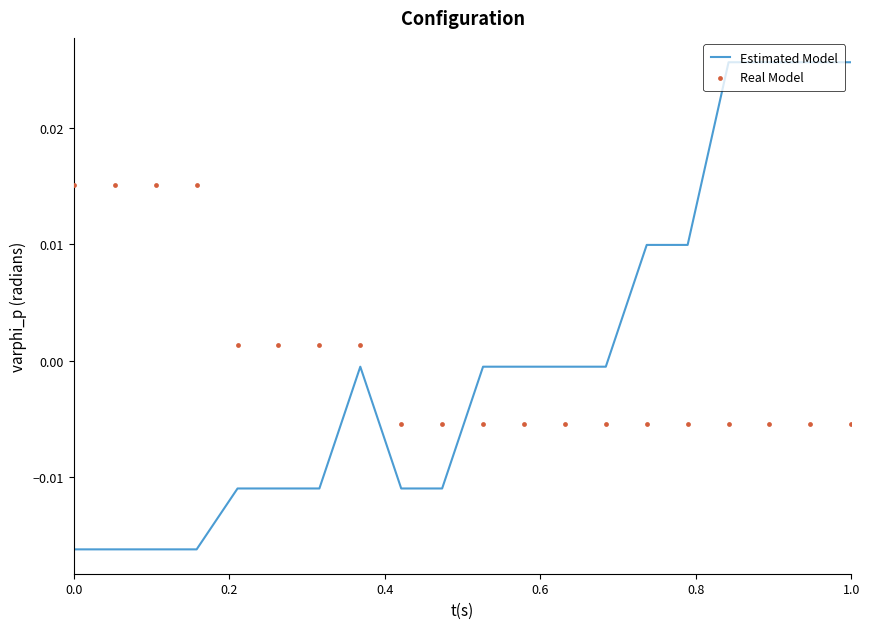

Which series contains the highest Y value?

Estimated Model